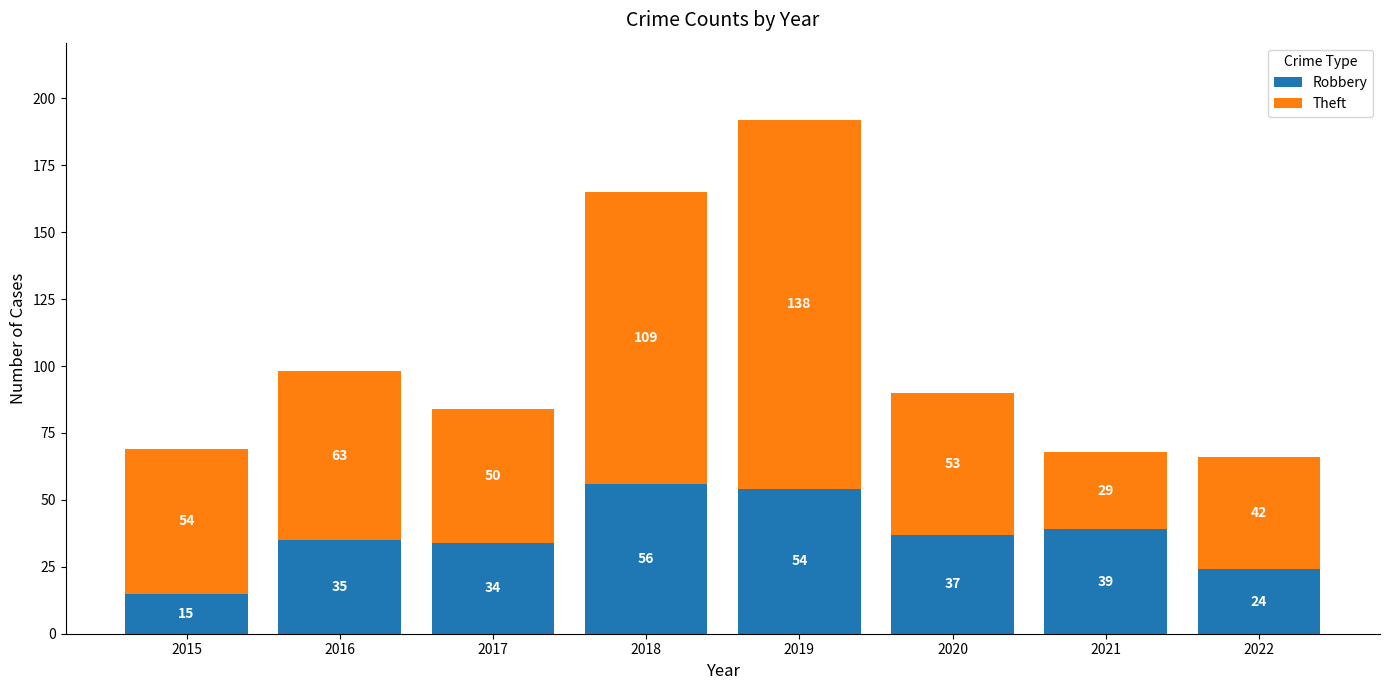

What value does the Robbery series have at 2017?

34